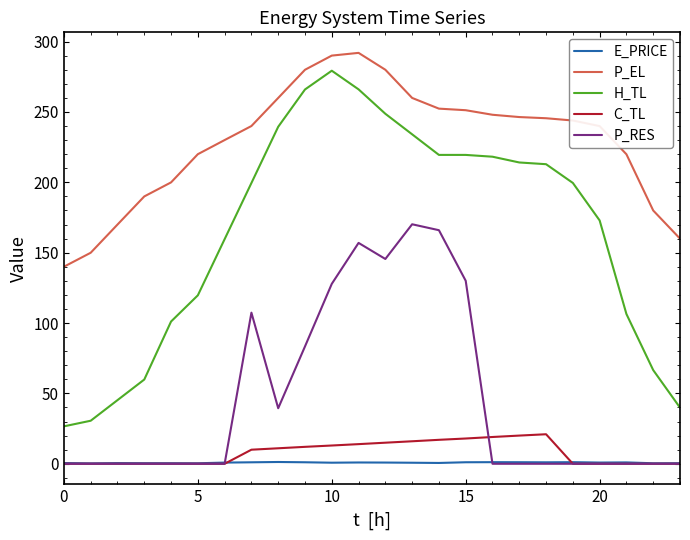

What are all the series names shown in the legend?

E_PRICE, P_EL, H_TL, C_TL, P_RES